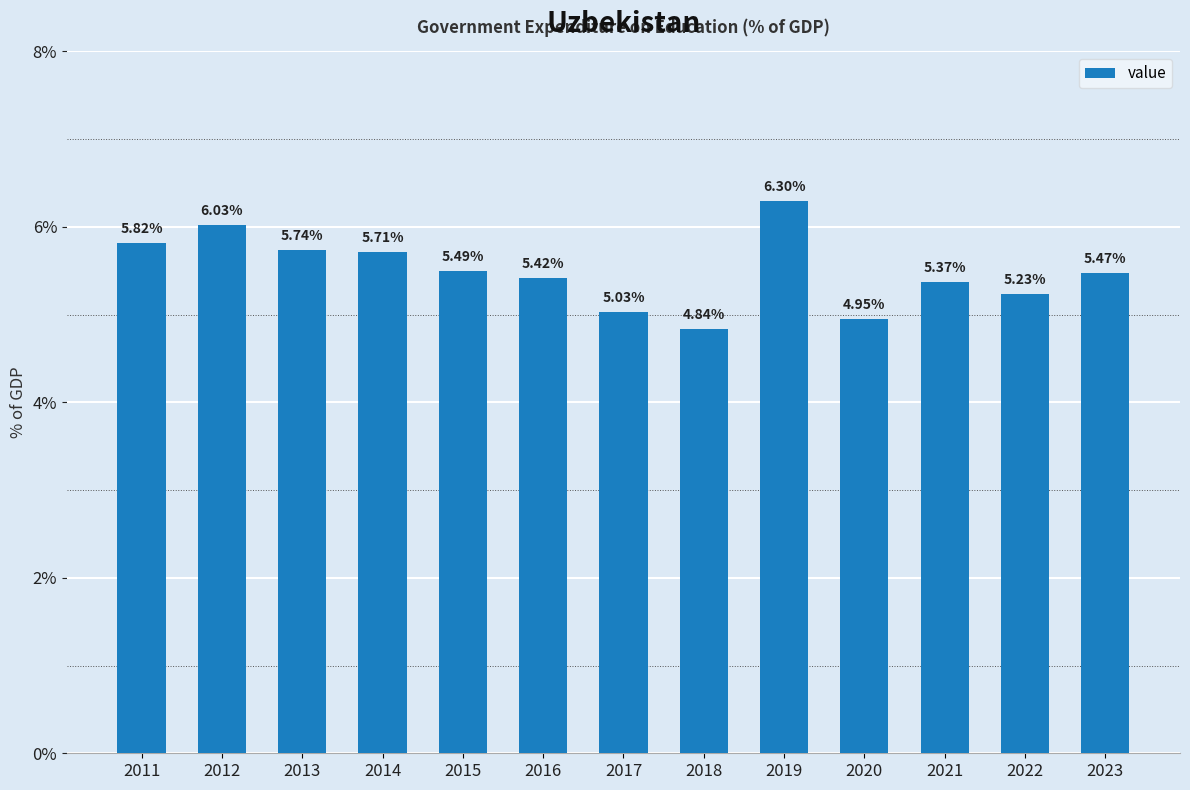

What is the average value?

5.5